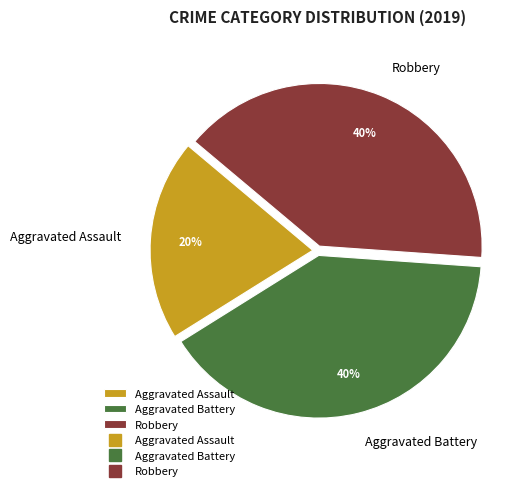

To the nearest percent, what portion does Robbery represent?

40%